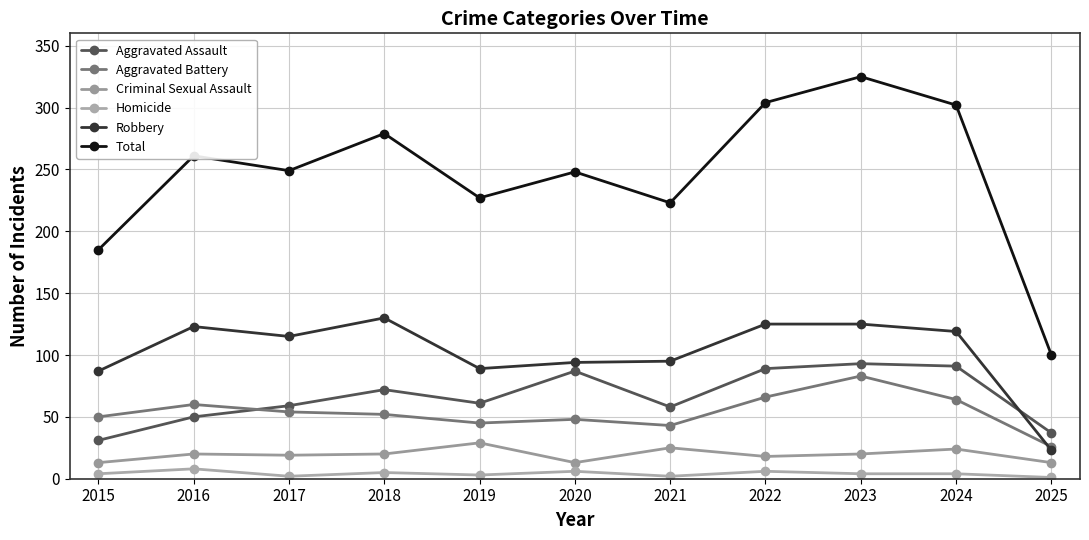

Reading right to left, extract all data points from this chart.

Aggravated Assault: 2025=37	2024=91	2023=93	2022=89	2021=58	2020=87	2019=61	2018=72	2017=59	2016=50	2015=31
Aggravated Battery: 2025=26	2024=64	2023=83	2022=66	2021=43	2020=48	2019=45	2018=52	2017=54	2016=60	2015=50
Criminal Sexual Assault: 2025=13	2024=24	2023=20	2022=18	2021=25	2020=13	2019=29	2018=20	2017=19	2016=20	2015=13
Homicide: 2025=1	2024=4	2023=4	2022=6	2021=2	2020=6	2019=3	2018=5	2017=2	2016=8	2015=4
Robbery: 2025=23	2024=119	2023=125	2022=125	2021=95	2020=94	2019=89	2018=130	2017=115	2016=123	2015=87
Total: 2025=100	2024=302	2023=325	2022=304	2021=223	2020=248	2019=227	2018=279	2017=249	2016=261	2015=185